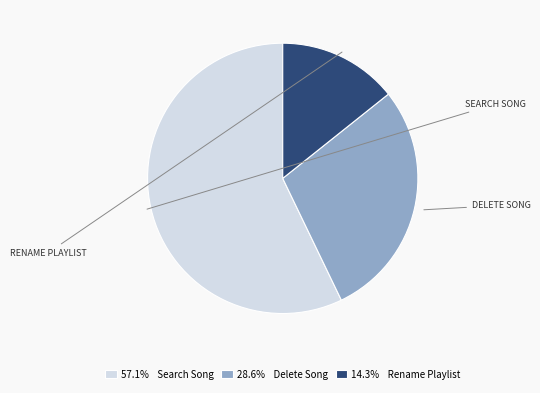

Approximately how many times larger is the value at 57.1% Search Song compared to 14.3% Rename Playlist?

4.0